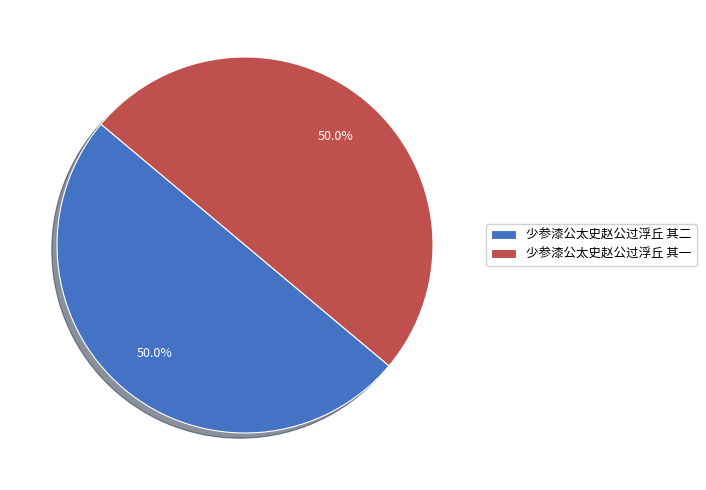

Approximately how many times larger is the value at 少参漆公太史赵公过浮丘 其二 compared to 少参漆公太史赵公过浮丘 其一?

1.0